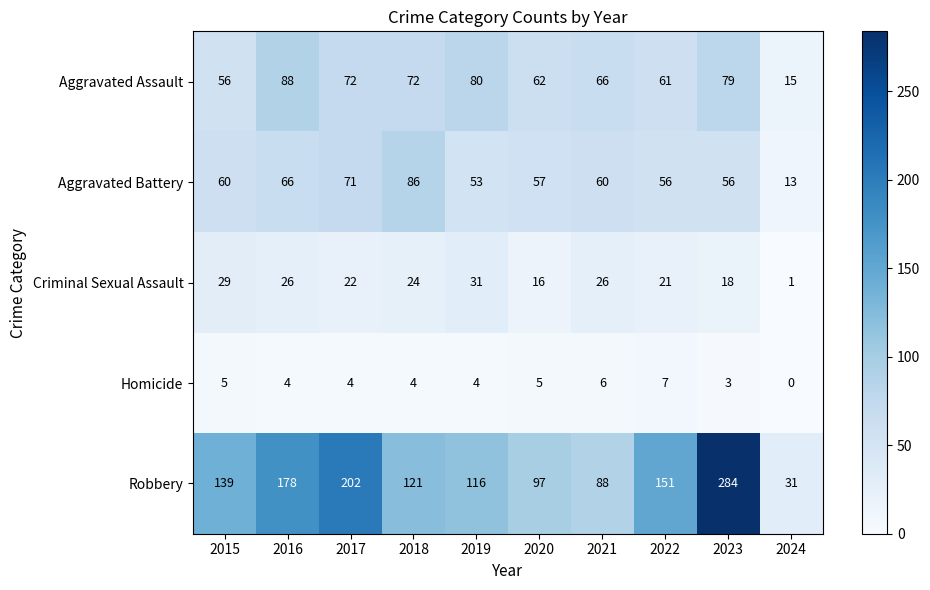

Where does the Homicide series first go above 4?

2015